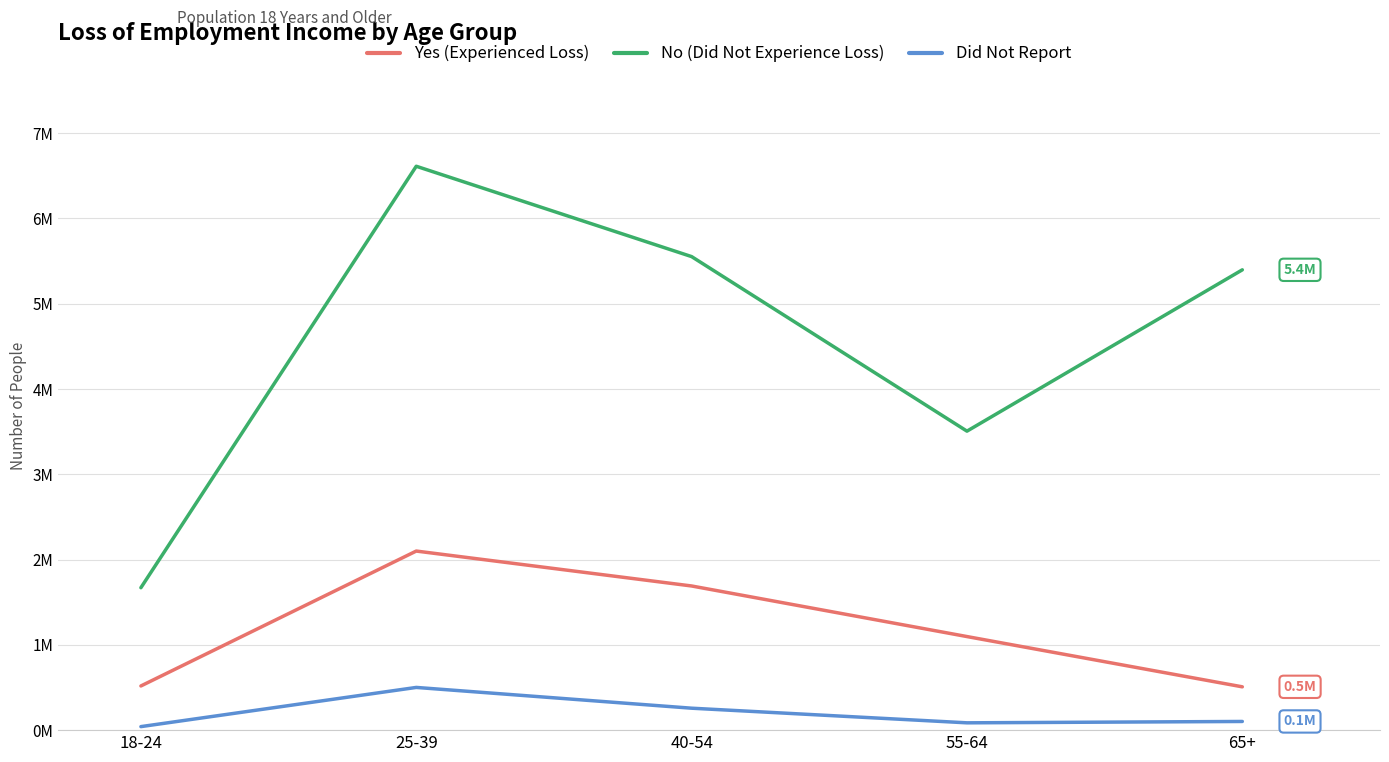

At which category is the sum across all series the highest?

25-39